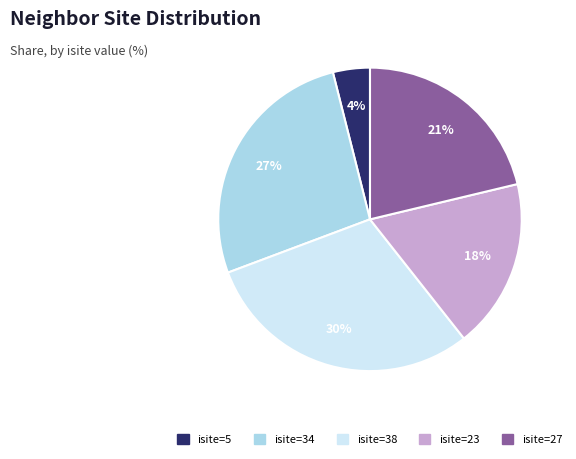

To the nearest percent, what is the average slice percentage?

20%